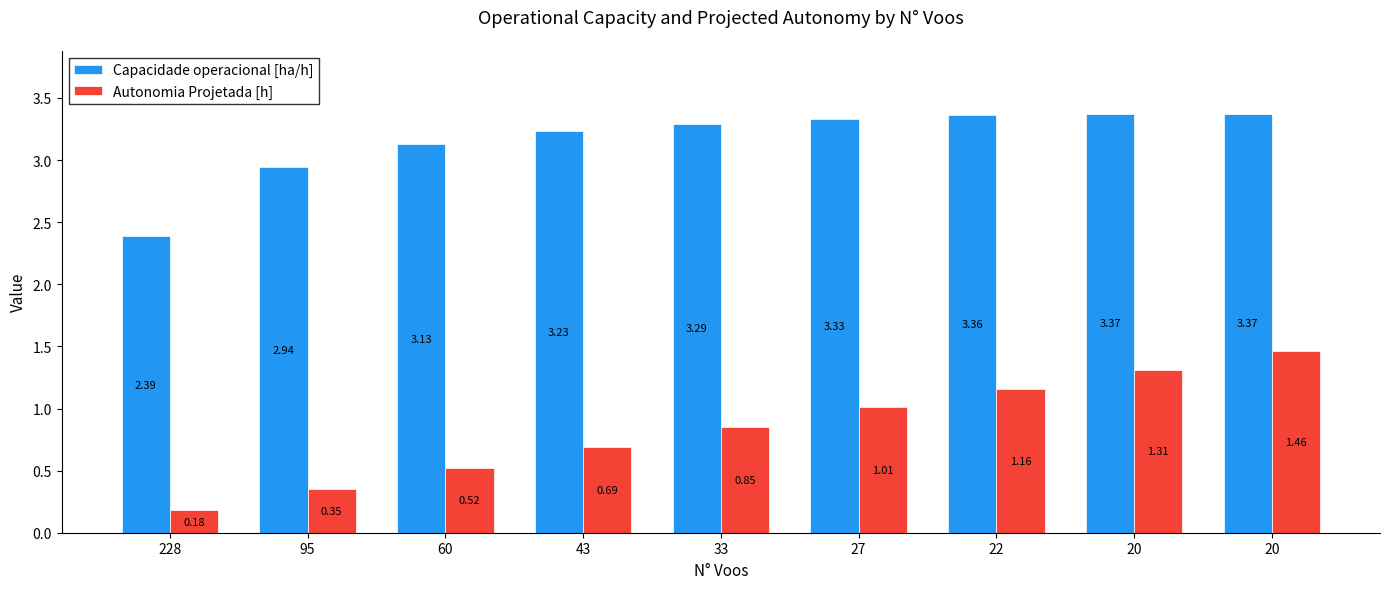

How many groups of bars are there?

9